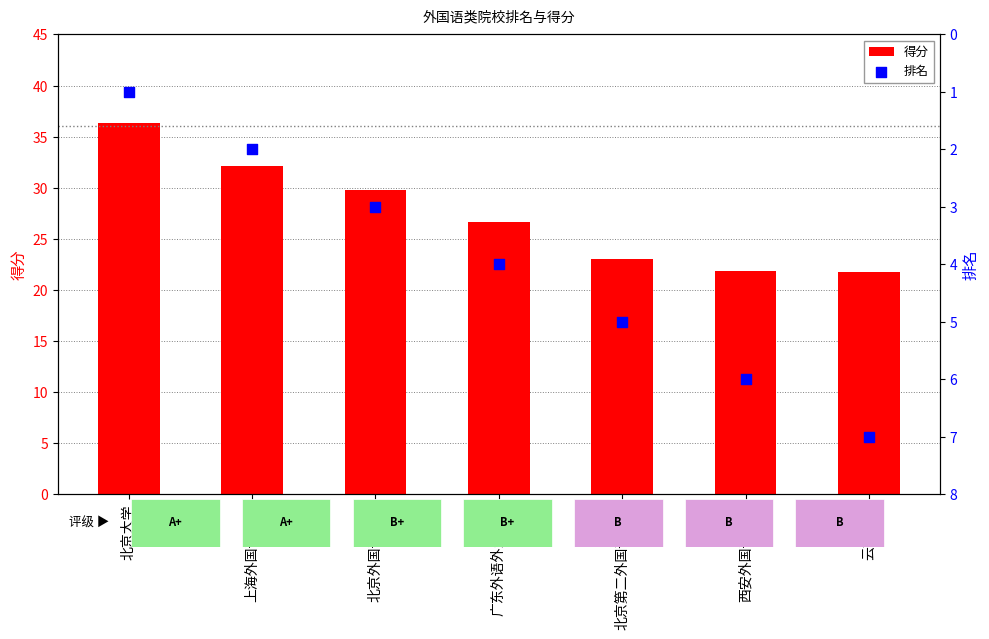

What is the total value across all series at 上海外国语大学?

34.1